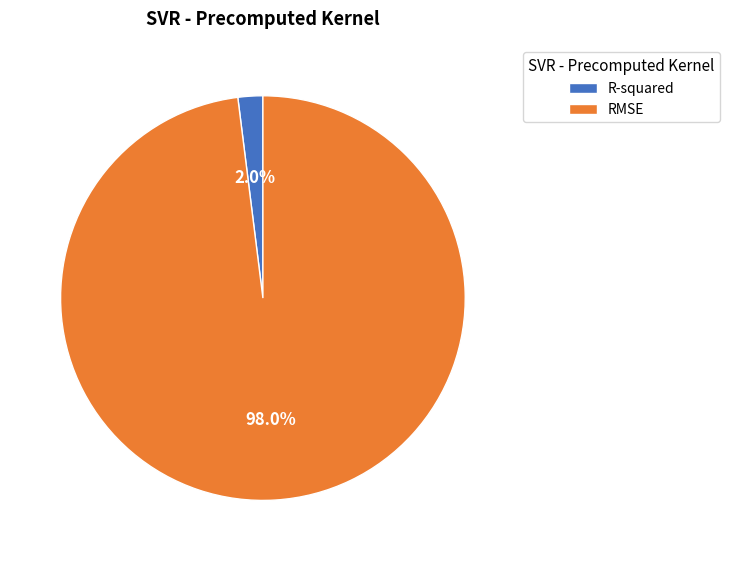

The RMSE slice represents 98% of the pie. True or false?

True